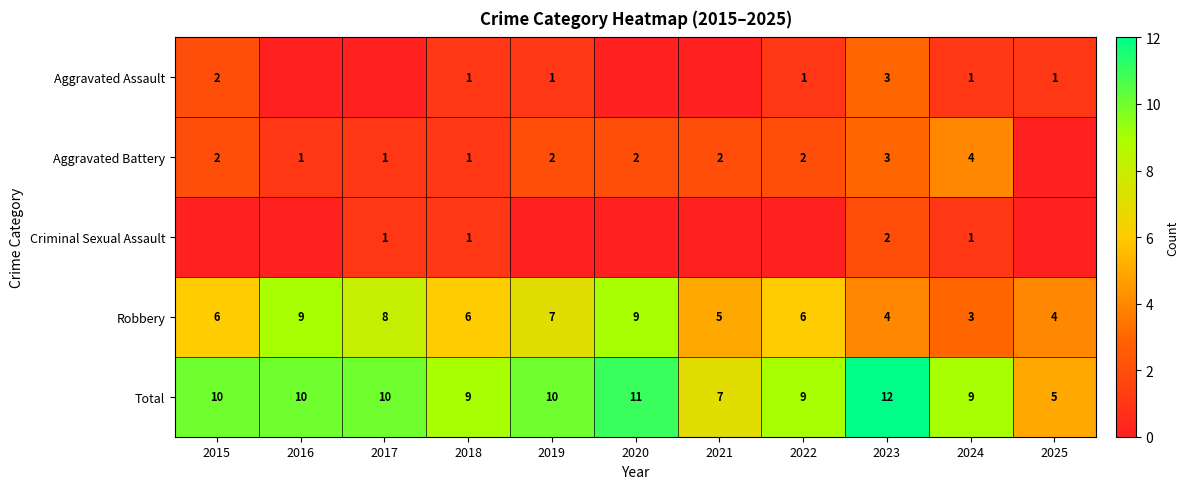

True or false: Criminal Sexual Assault has a value of 1 at 2023.

False